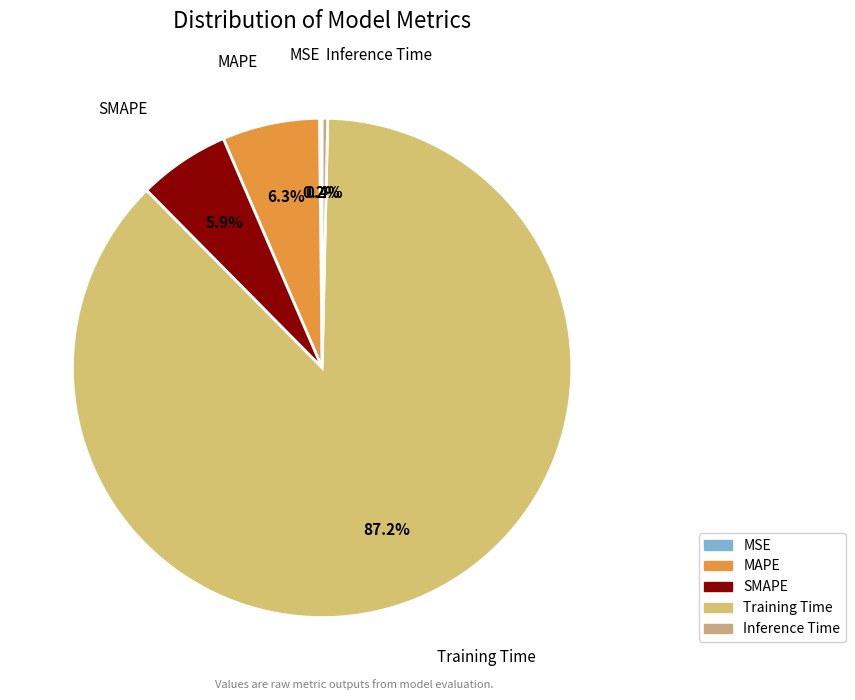

To the nearest percent, what is the difference between the SMAPE and Training Time slice percentages?

81%